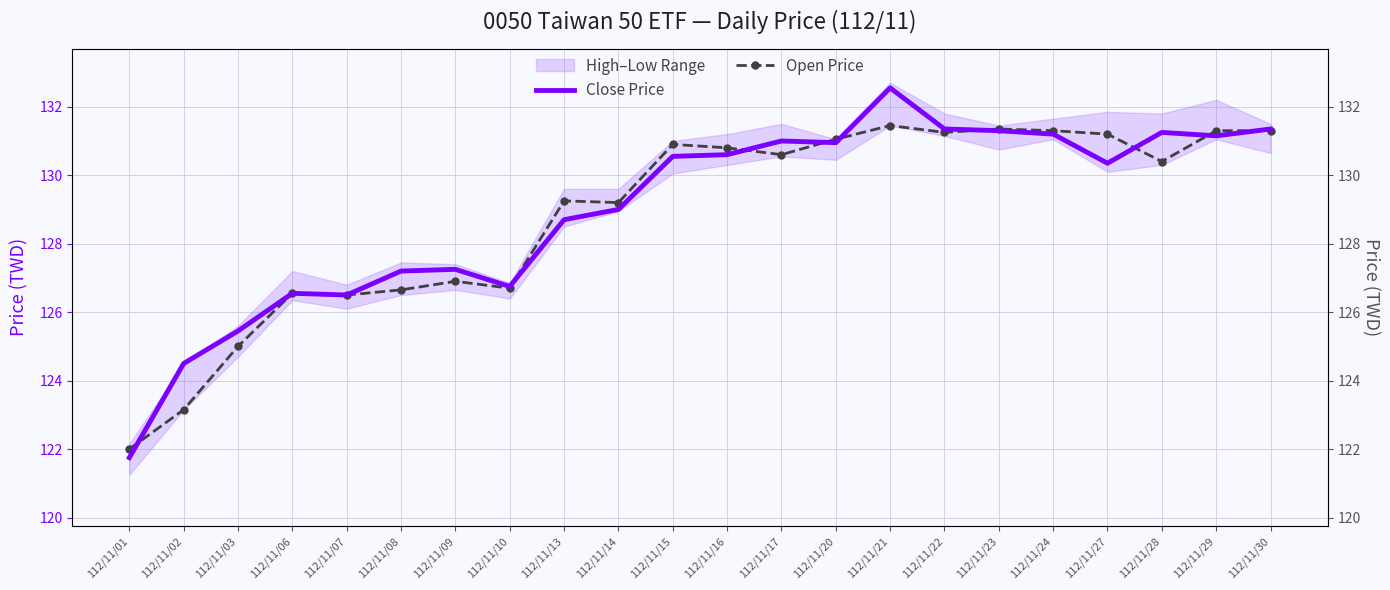

True or false: Open Price and Close Price intersect in this chart.

True